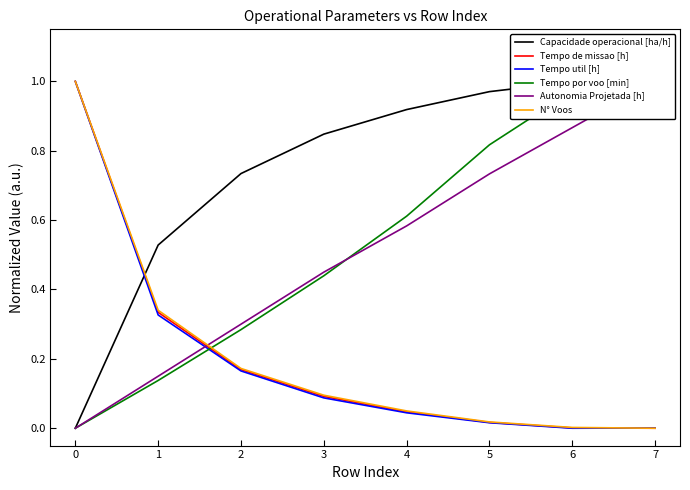

True or false: N° Voos has a value of 0.0 at 7.

True